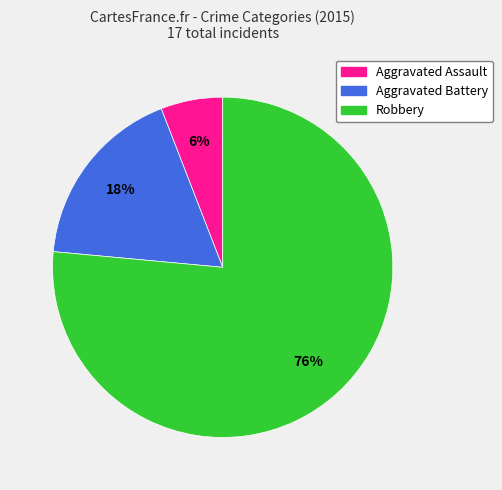

To the nearest percent, what percentage of the pie is Aggravated Battery?

18%